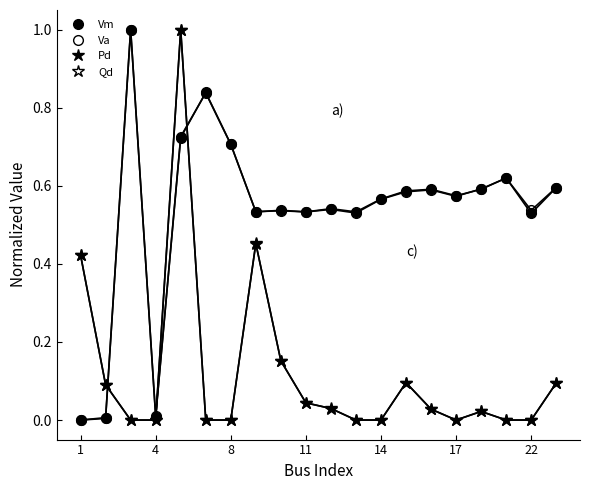

True or false: Pd has more than 1 points higher than both neighbors.

True